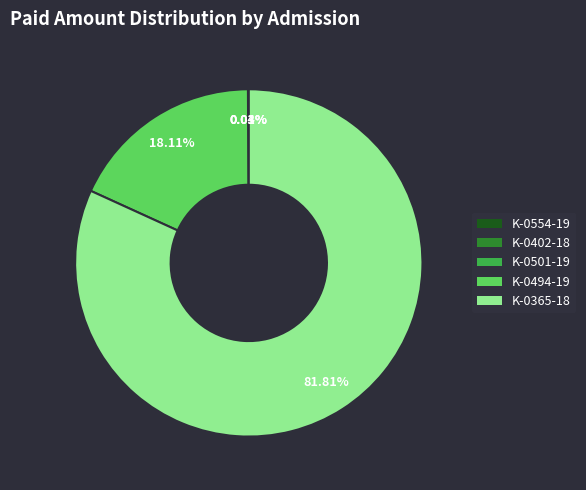

What is the majority slice?

K-0365-18